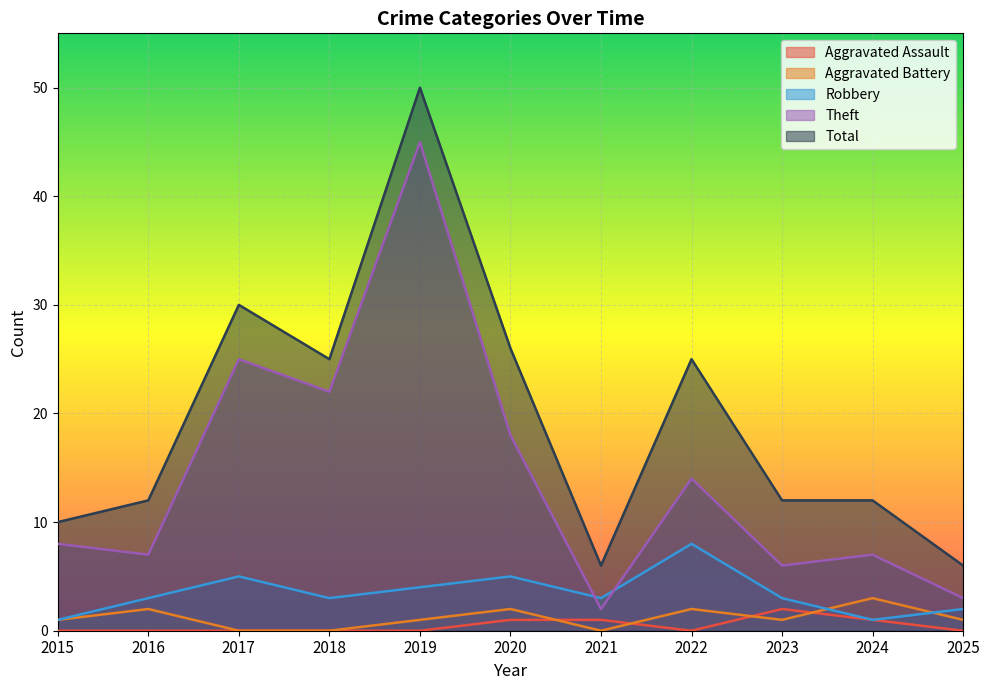

True or false: Aggravated Assault has a value of 2 at 2023.

True